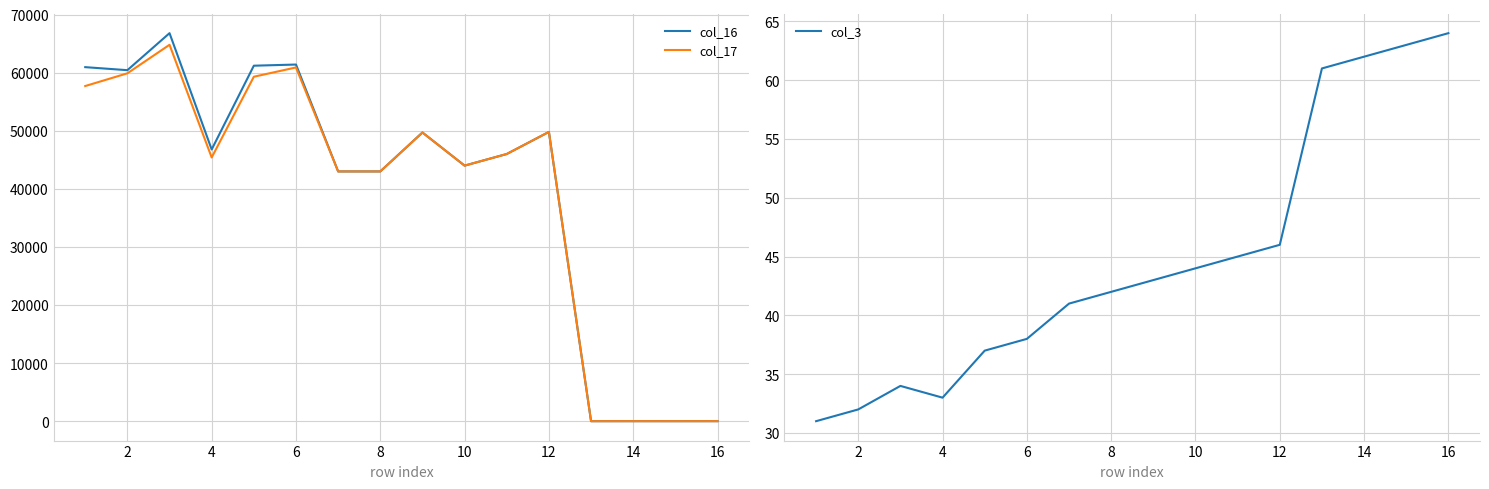

List the series in order of their peak value, highest first.

col_16, col_17, col_3